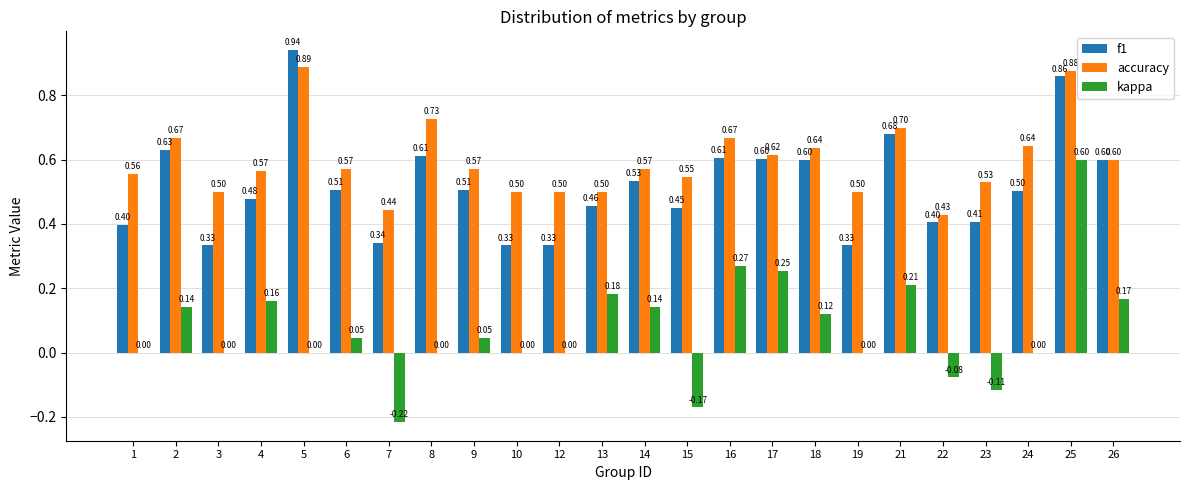

How many series are shown in this chart?

3